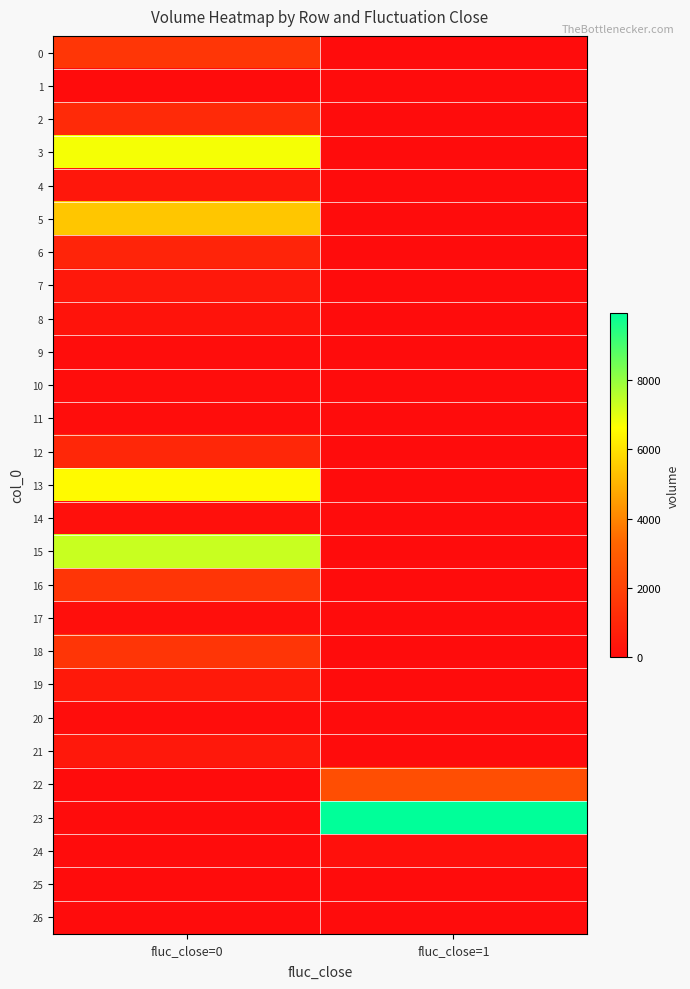

What is the difference between the highest and lowest values at fluc_close=1?

9951.3